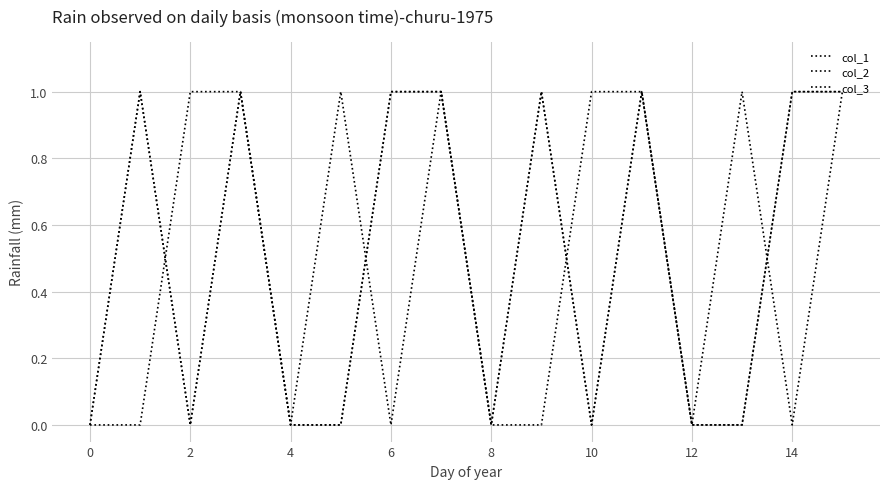

Does the chart display data point markers on the line(s)?

No